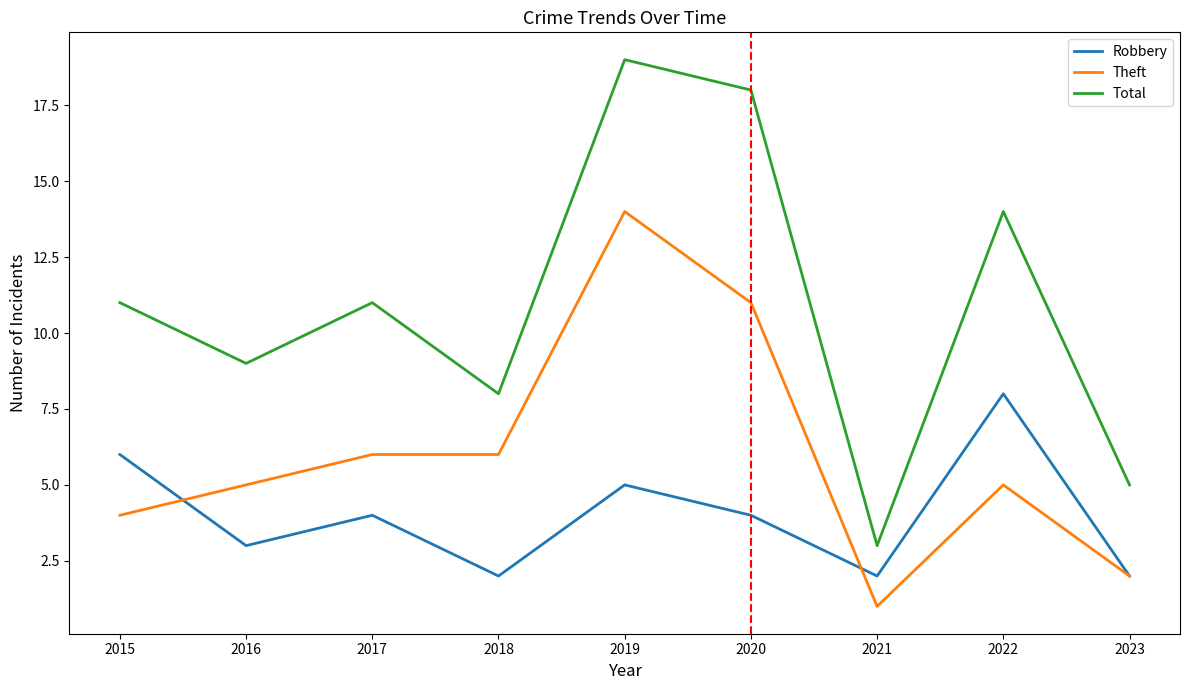

List the series in order of their peak value, lowest first.

Robbery, Theft, Total